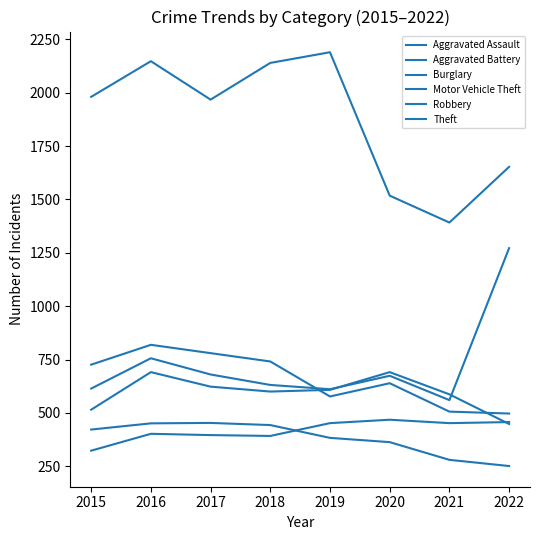

Rank the series at 2016 from highest to lowest value.

Theft, Robbery, Motor Vehicle Theft, Aggravated Battery, Burglary, Aggravated Assault